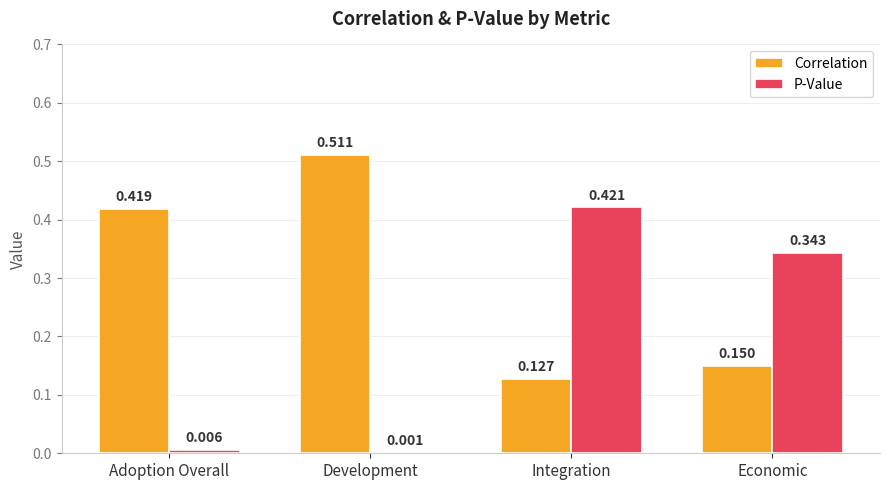

At which label is P-Value closest to 0?

Development